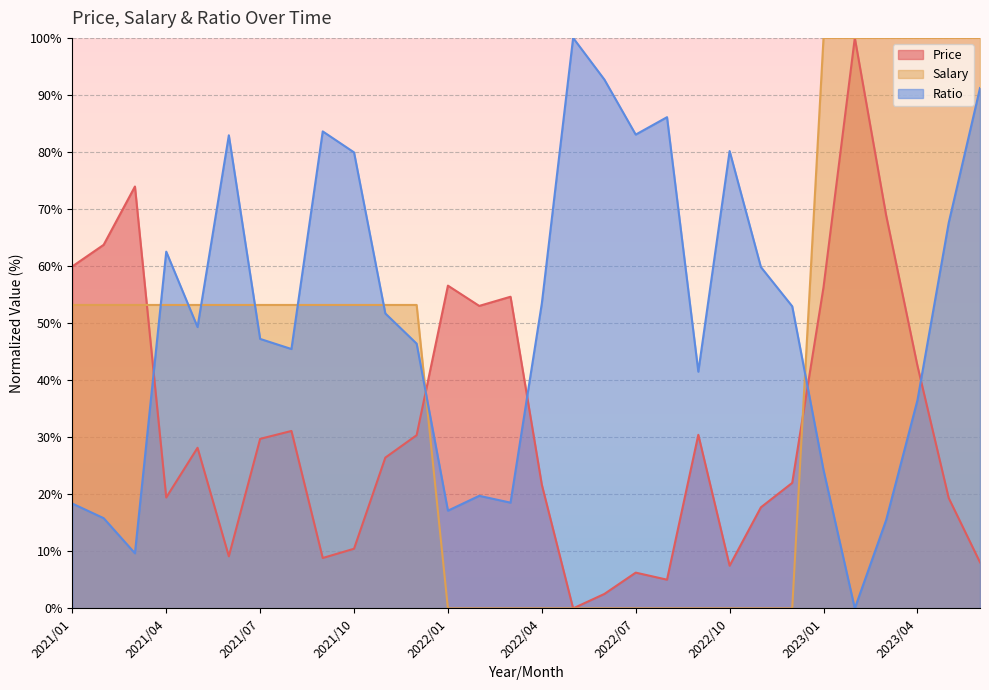

At which category is the sum across all series the highest?

2023/02